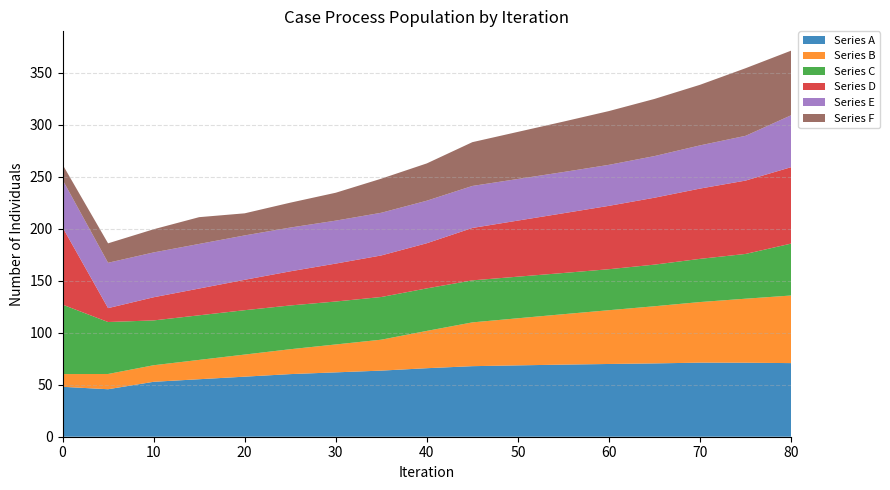

Reading left to right, extract all data points from this chart.

Series A: 48.0	45.7	52.8	55.3	57.7	60.2	61.9	63.6	65.9	67.8	68.6	69.3	69.9	70.5	71.2	71.1	70.8
Series B: 12.2	14.7	15.9	18.6	21.3	23.9	26.8	29.7	35.9	42.1	45.3	48.5	51.7	54.9	58.3	61.6	65.0
Series C: 66.8	50.0	43.1	42.9	42.7	42.1	41.3	41.0	40.9	40.4	40.0	39.6	39.4	40.0	41.5	43.0	49.9
Series D: 74.4	13.4	22.3	25.7	29.2	32.8	36.5	39.9	43.4	50.4	53.9	57.4	60.9	64.3	67.6	70.5	73.5
Series E: 45.7	43.6	43.1	42.9	42.7	42.1	41.3	41.0	40.9	40.4	40.0	39.6	39.4	40.0	41.5	43.0	49.9
Series F: 14.7	18.7	22.3	25.7	21.3	23.9	26.8	32.8	35.9	42.1	45.3	48.5	51.7	54.9	58.3	65.0	62.1